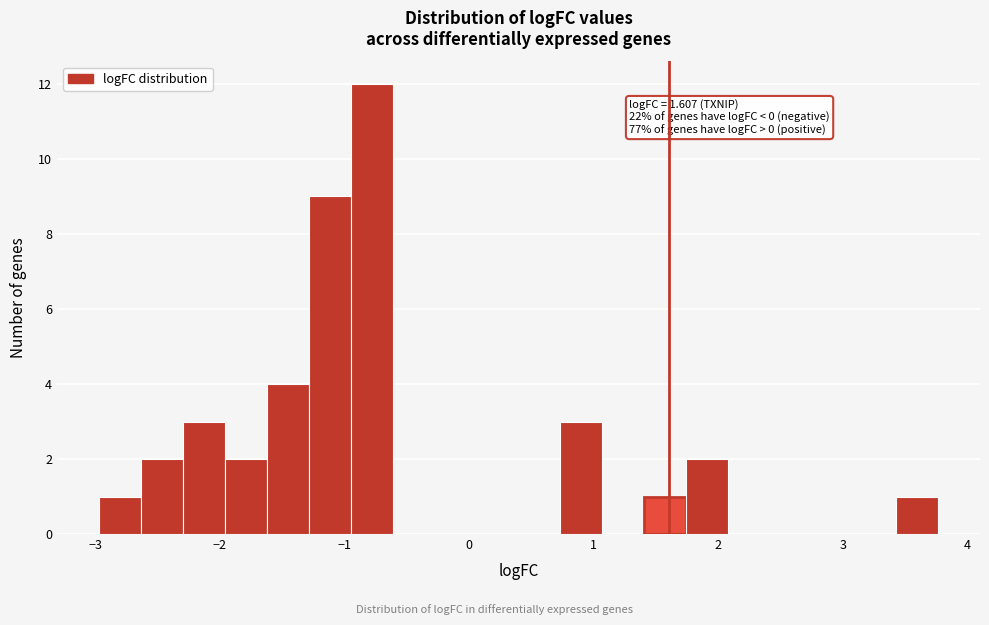

Around what value on the x-axis is the tallest bar? Give the approximate position of its centre, as read against the axis.

-0.8